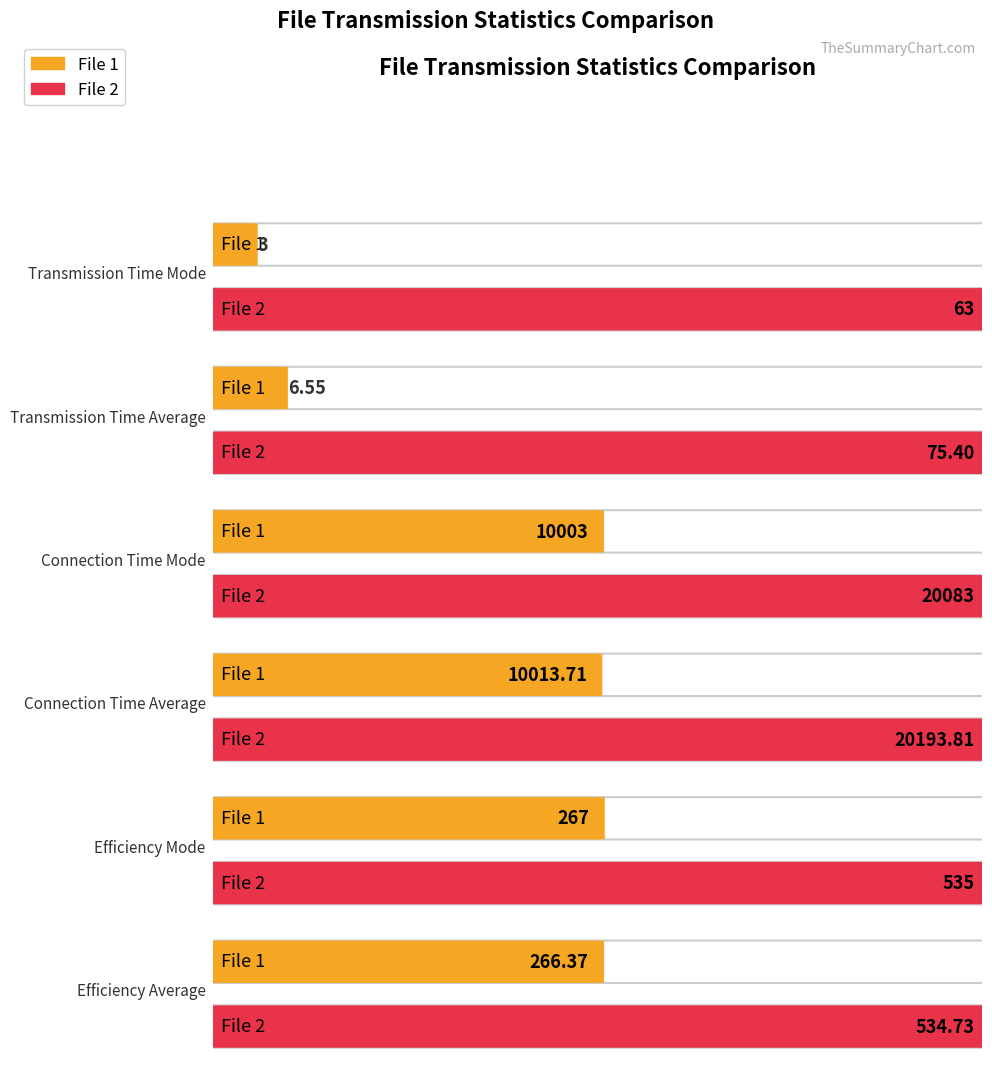

The Transmission Time Average series shows 75.4 at File 2. True or false?

True